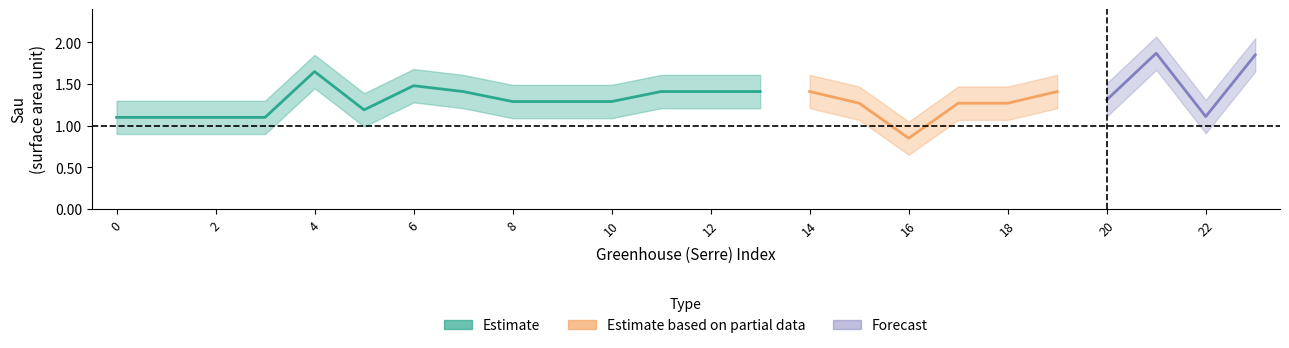

At which category is the sum across all series the highest?

21